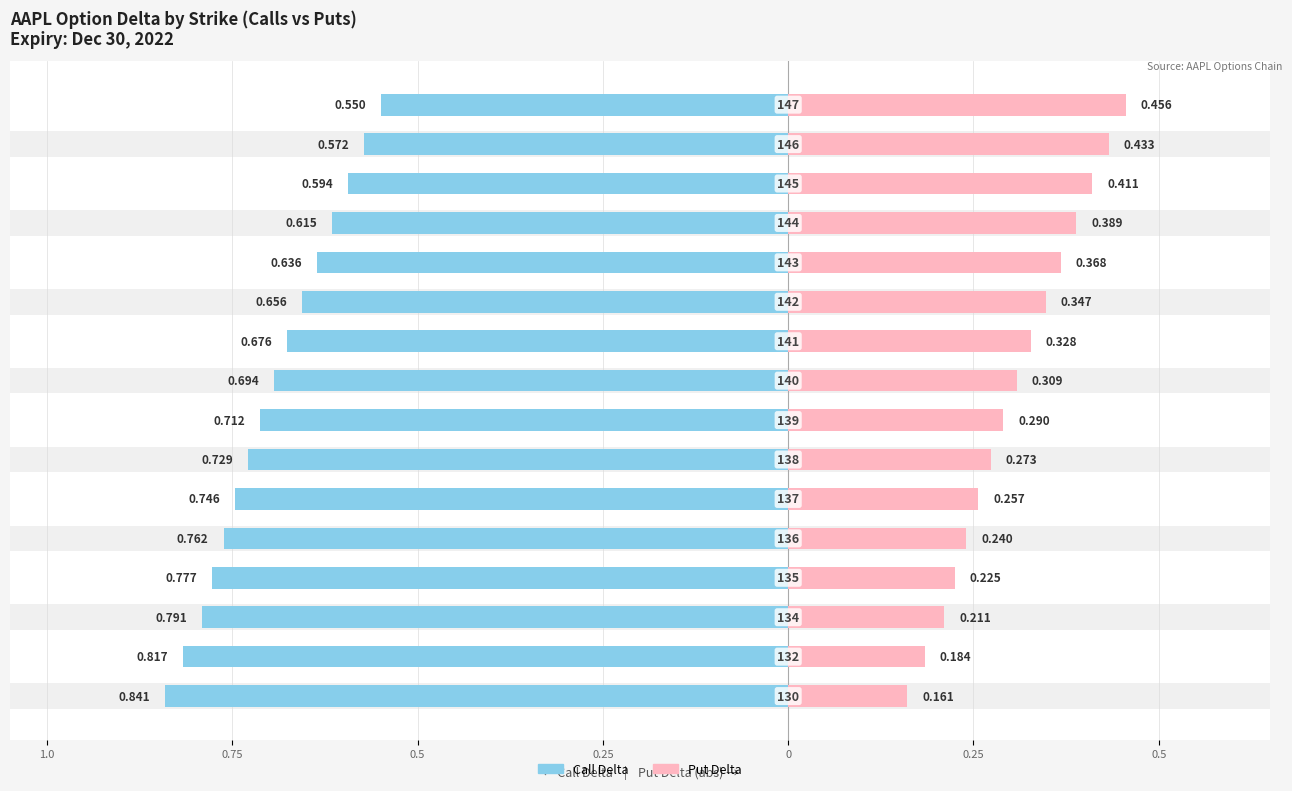

What is the value of the Put Delta (abs) bar at the 9th from the left?

0.3